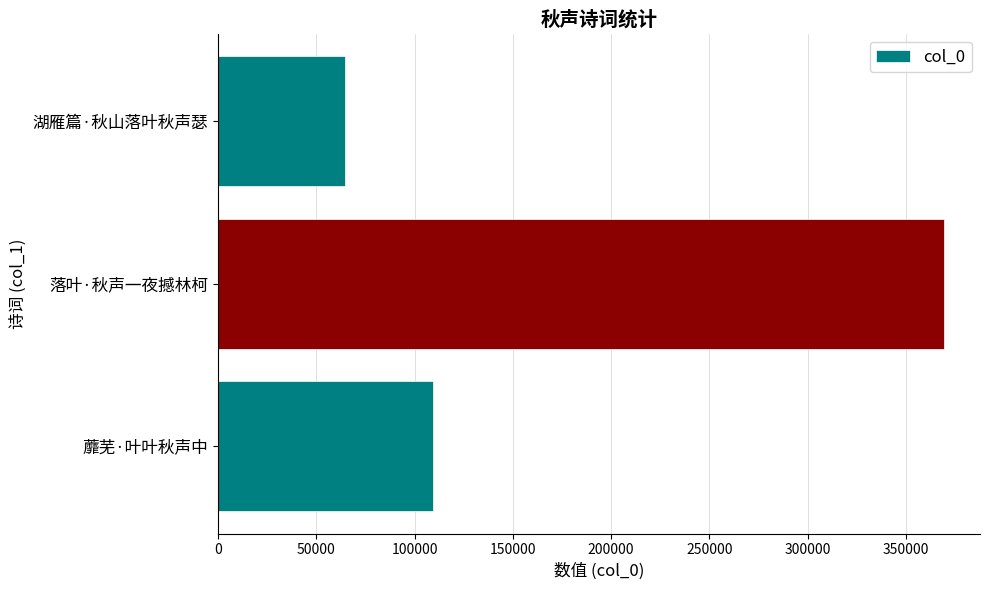

Reading top to bottom, transcribe all the data shown in this chart.

湖雁篇·秋山落叶秋声瑟=64368	落叶·秋声一夜撼林柯=369300	蘼芜·叶叶秋声中=109140